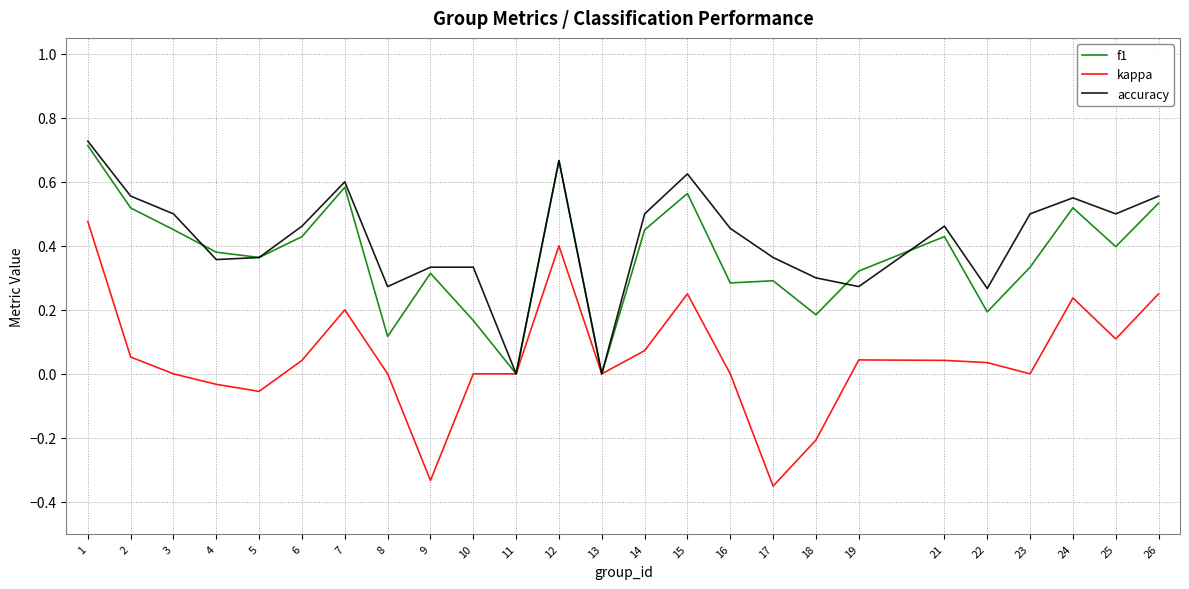

Which series has the largest range (max minus min)?

kappa